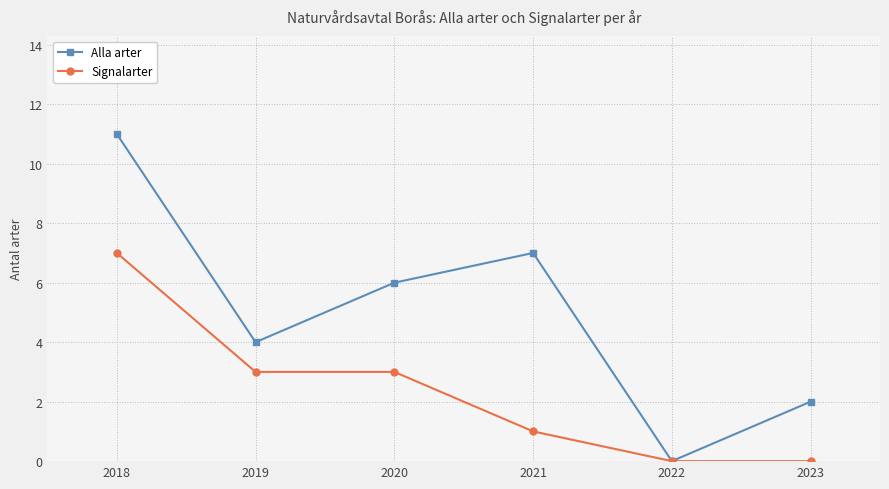

What is the total value across all series at 2021?

8